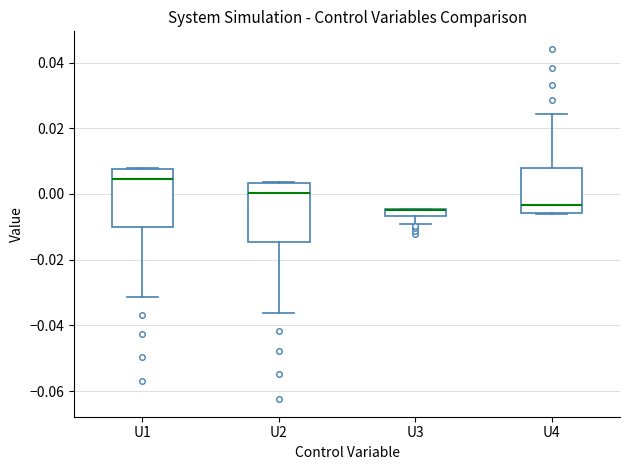

Where is the upper edge of the box for U3 on the y-axis? The values are not printed on the chart, so give them approximately, as read against the axis.

-0.004